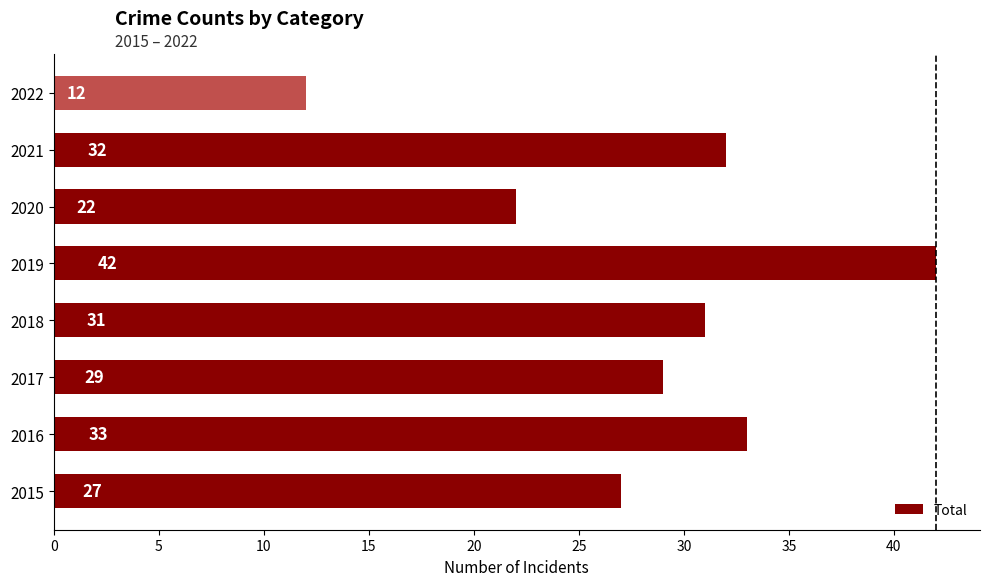

Which has a higher value, 2022 or 2015?

2015